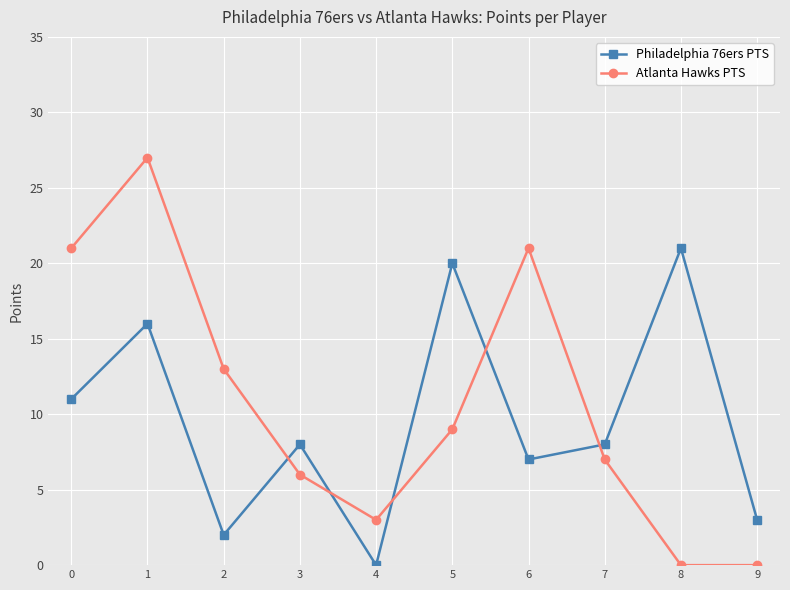

Rank the series by their maximum value, from lowest to highest.

Philadelphia 76ers PTS, Atlanta Hawks PTS